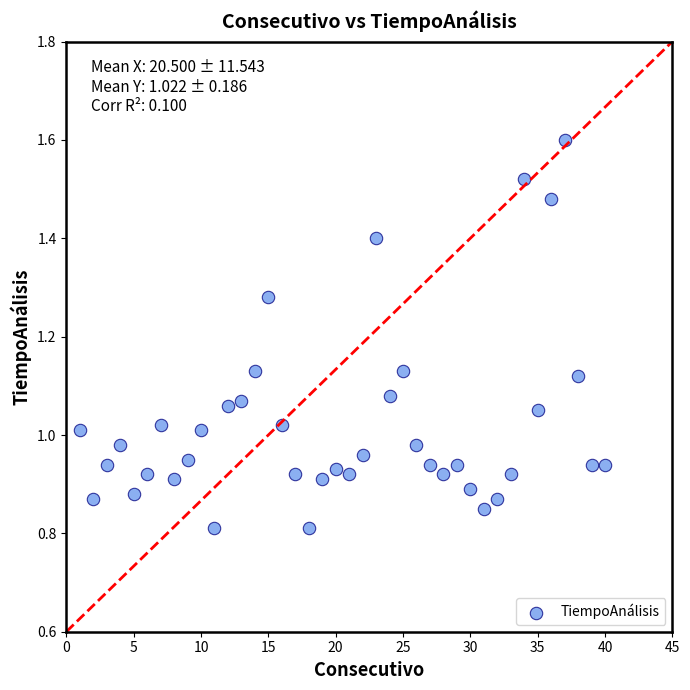

What is the range of X values (max minus min)?

39.0